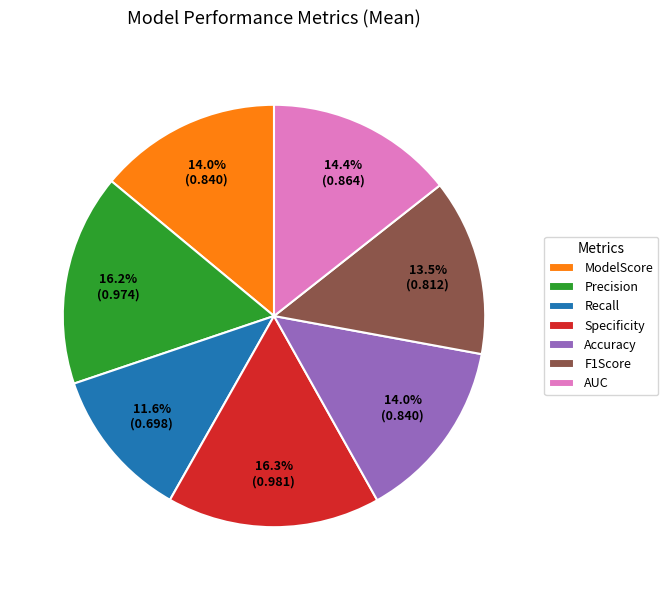

Does AUC represent more than half of the total?

No